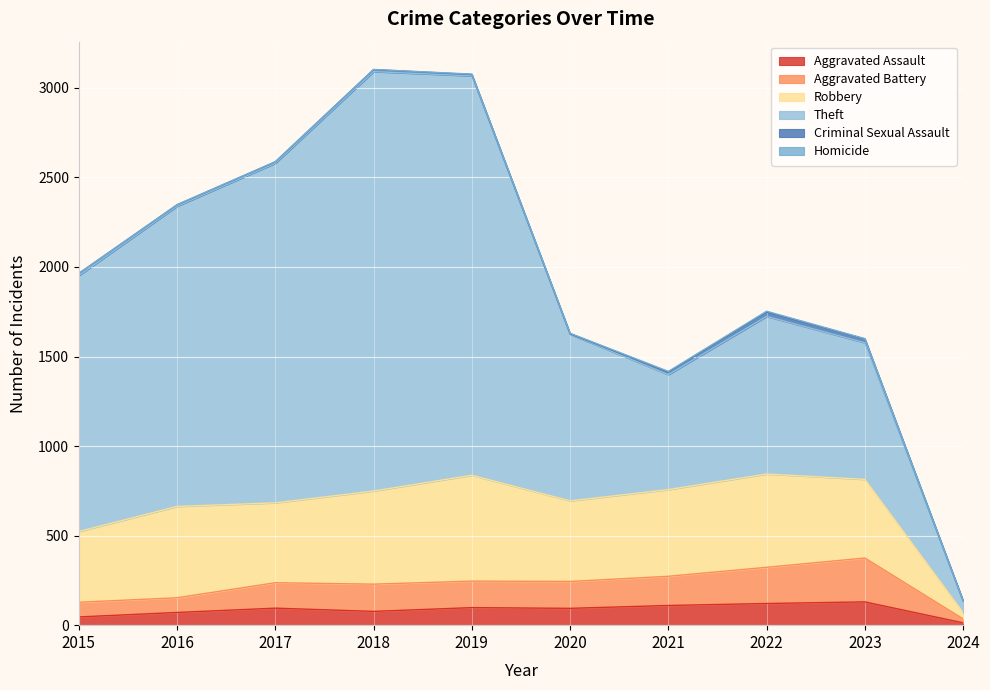

What is the difference between the maximum and minimum values in the Aggravated Assault series?

117